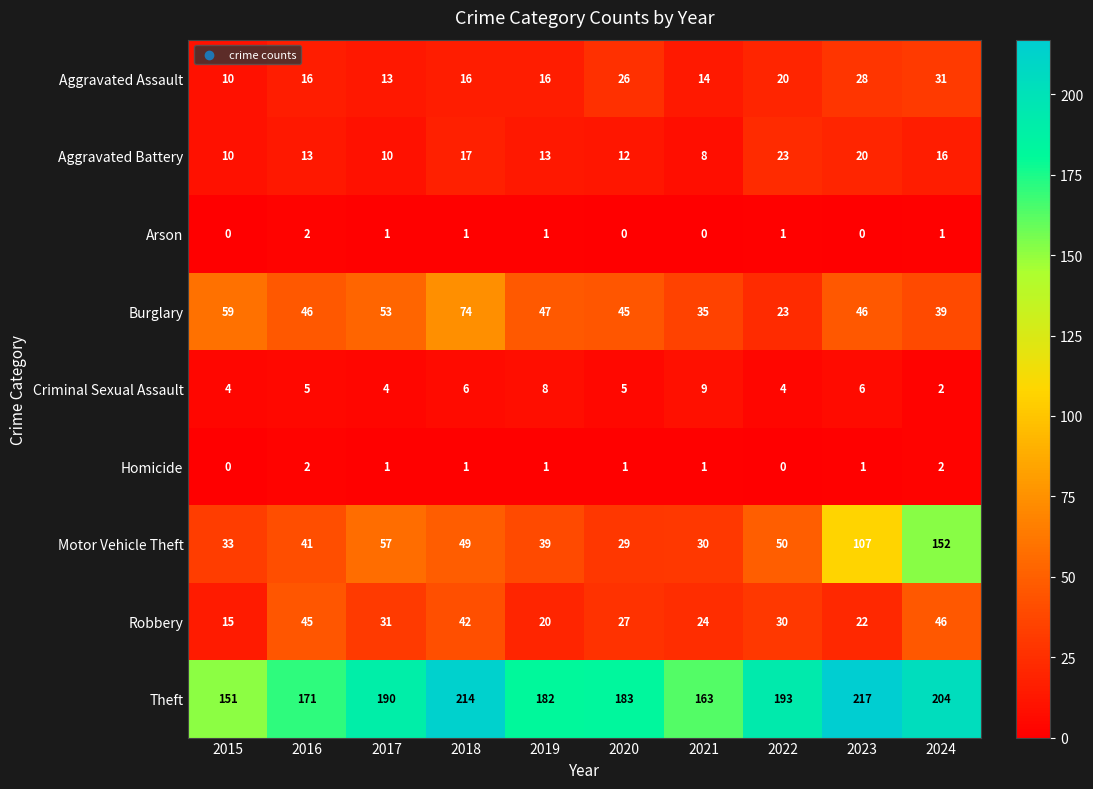

The value of Aggravated Assault at 2018 is 16. True or false?

True